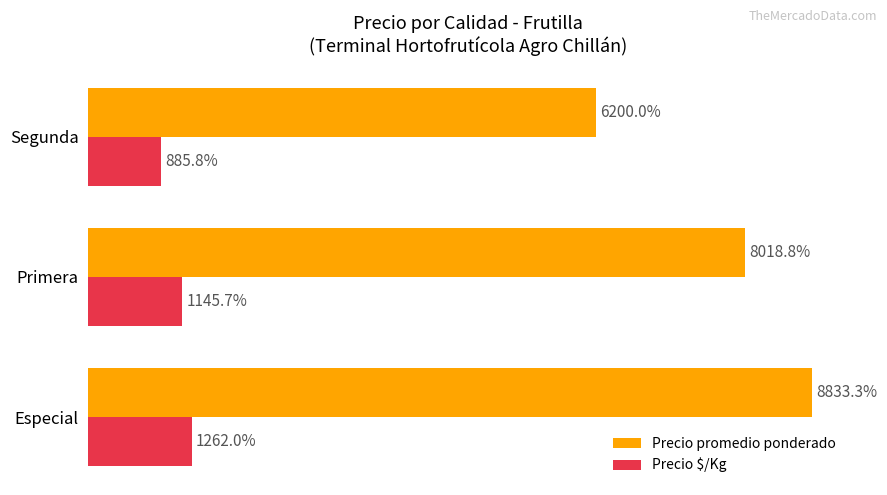

At which category does the chart reach its minimum across all series?

Segunda